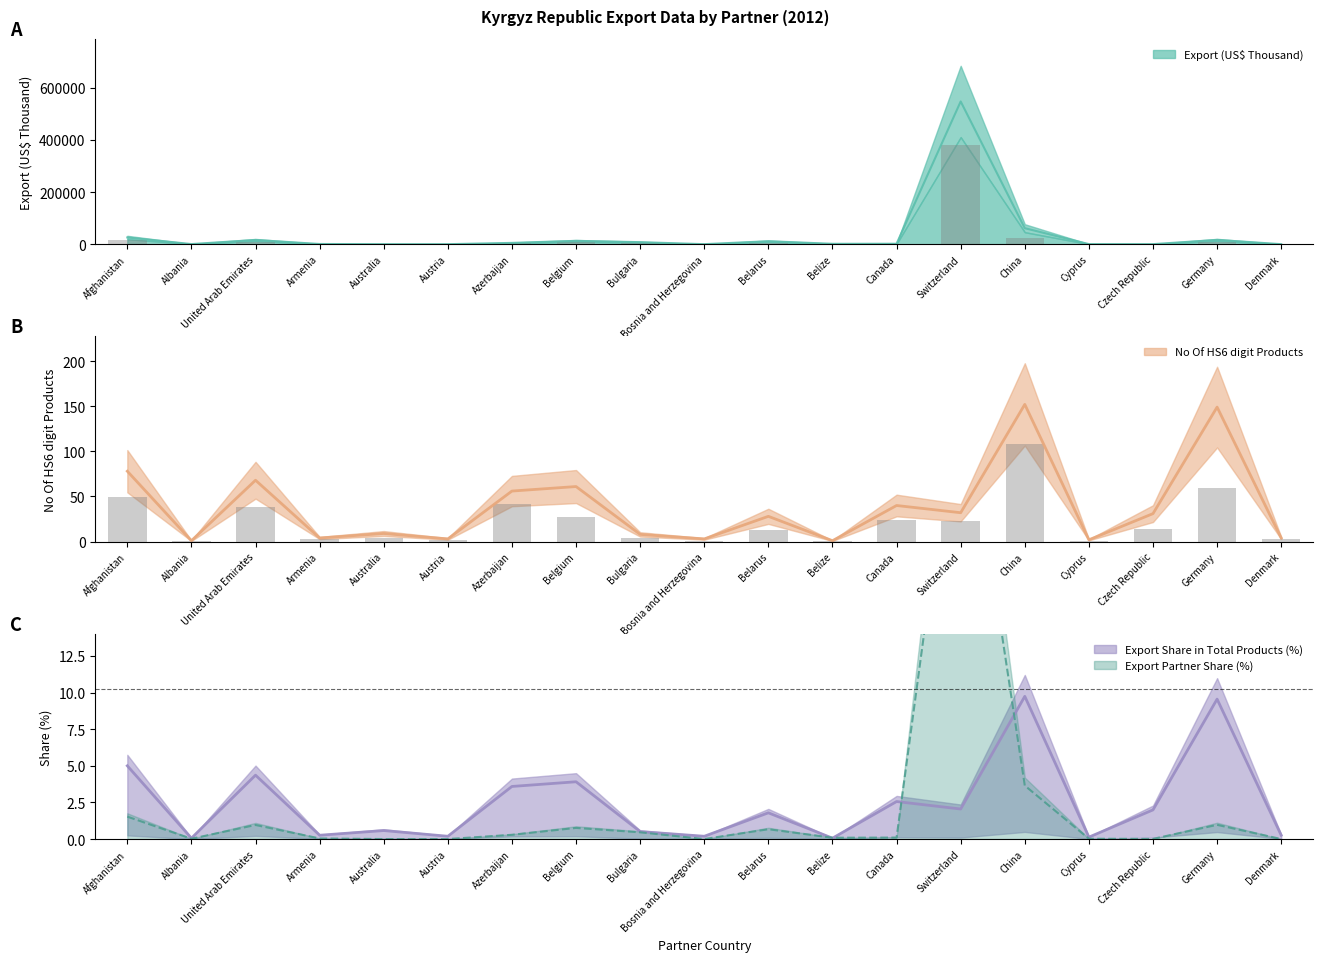

Which series changed the most between Bulgaria and Canada?

Export (US$ Thousand)